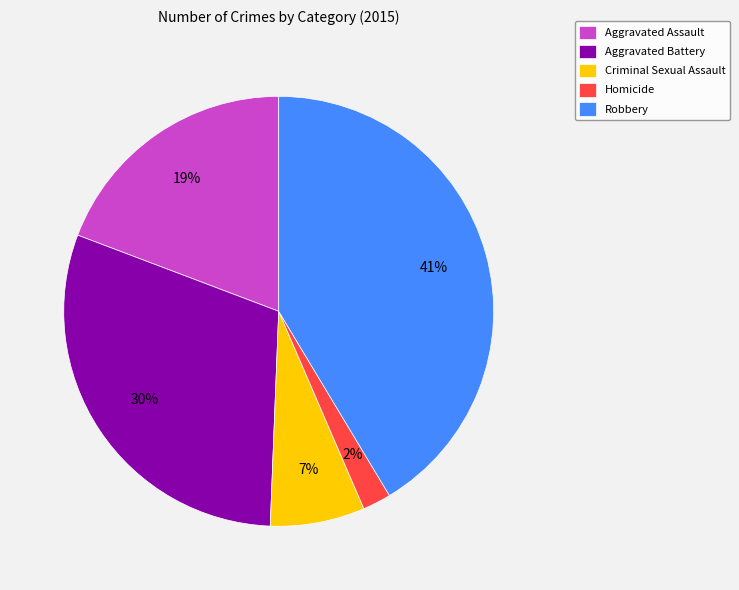

To the nearest percent, what is the difference between the largest and smallest slice percentages?

39%